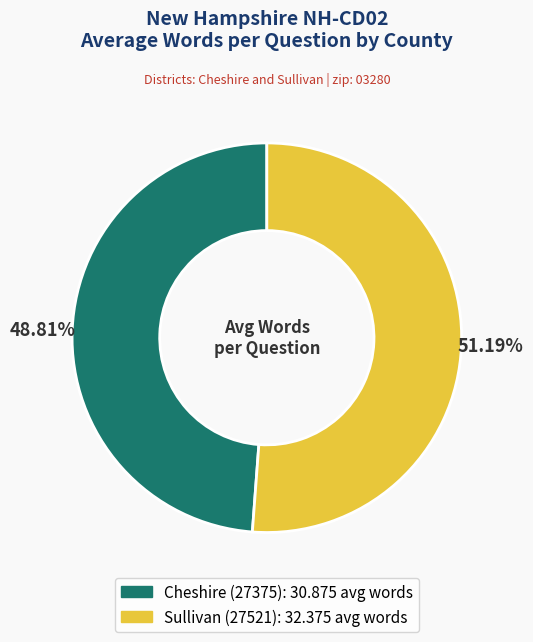

What is the ratio of the value at Sullivan (27521) to the value at Cheshire (27375)?

1.0